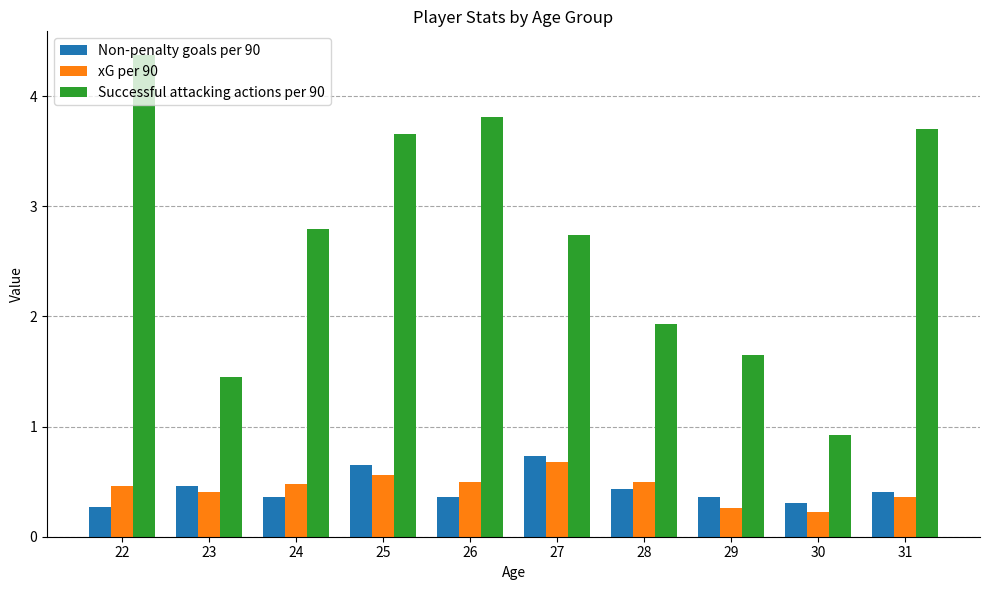

What is the greatest value displayed?

4.4